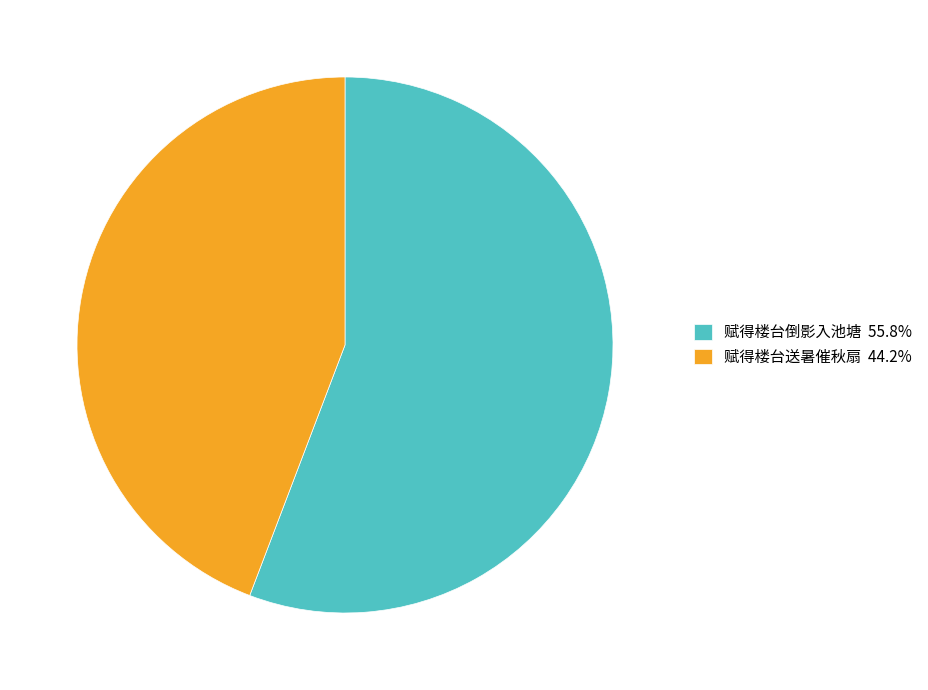

Is the sum of 赋得楼台倒影入池塘 55.8% and 赋得楼台送暑催秋扇 44.2% greater than half?

Yes